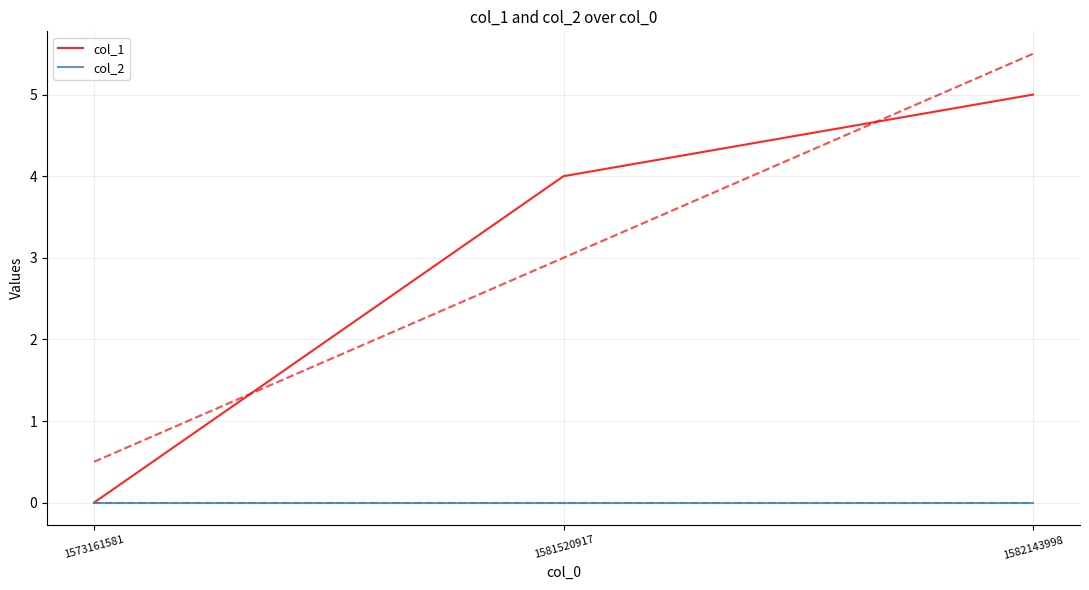

Is it true that col_2 equals 0 at 1581520917?

True